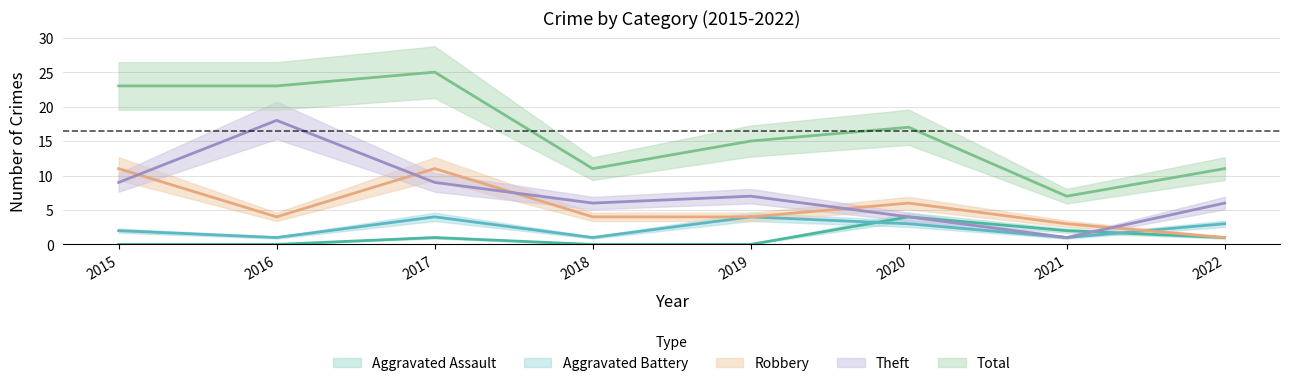

Between which two adjacent categories do Aggravated Assault and Aggravated Battery first intersect?

2019 and 2020